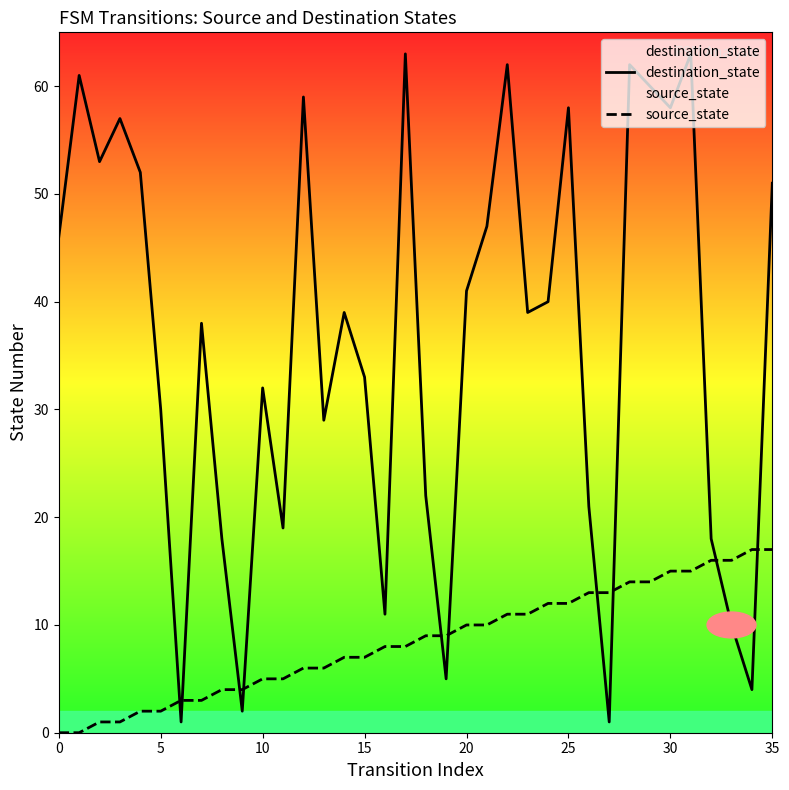

True or false: source_state and destination_state intersect in this chart.

True